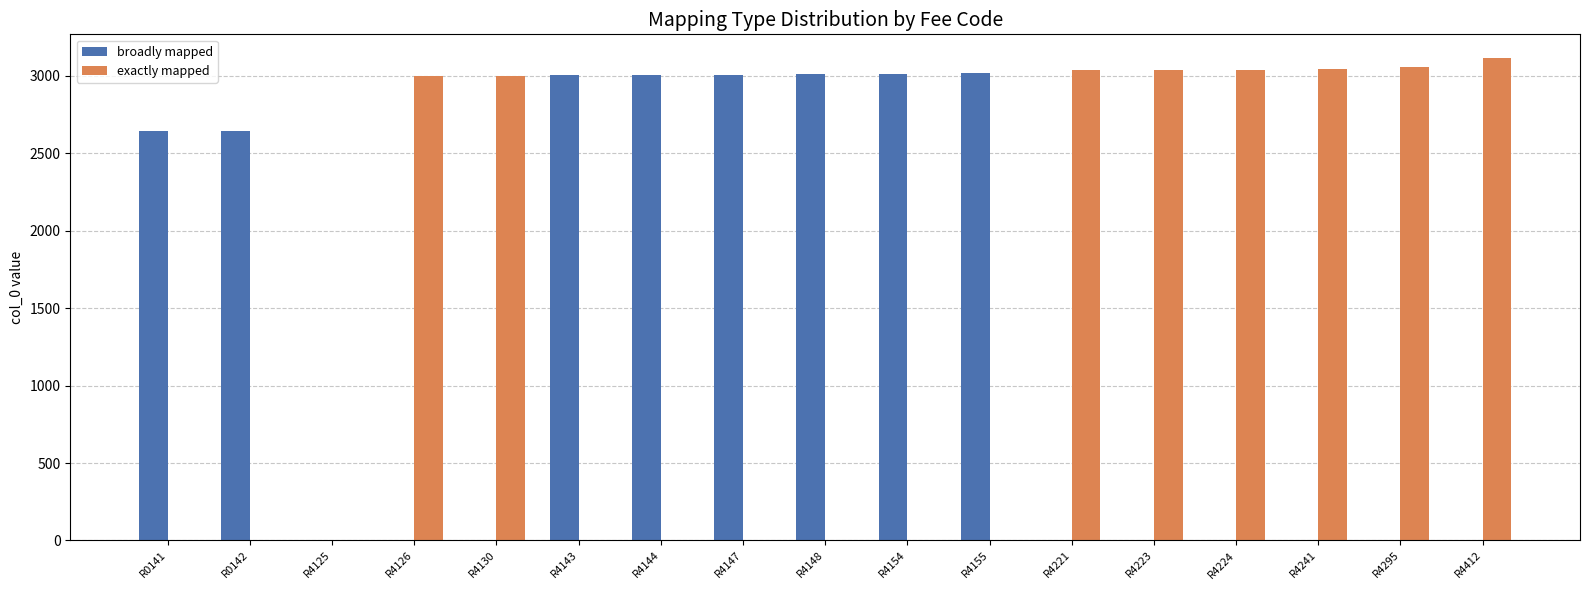

Is the value of exactly mapped at R4130 greater than the value of broadly mapped at R4241?

Yes